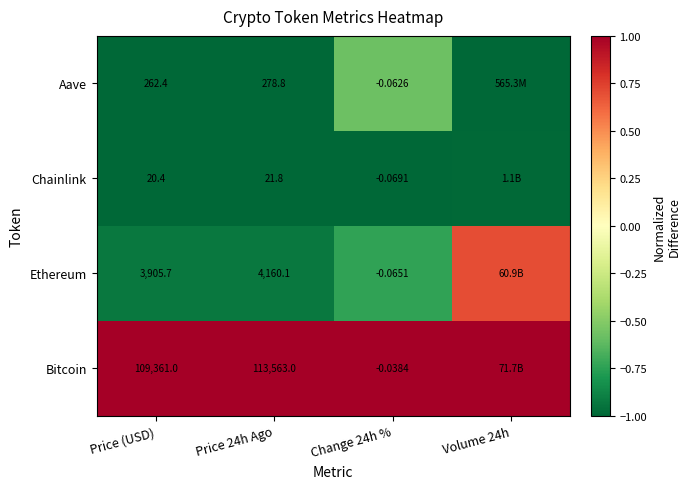

Rank the series at Price 24h Ago from highest to lowest value.

Bitcoin, Ethereum, Aave, Chainlink